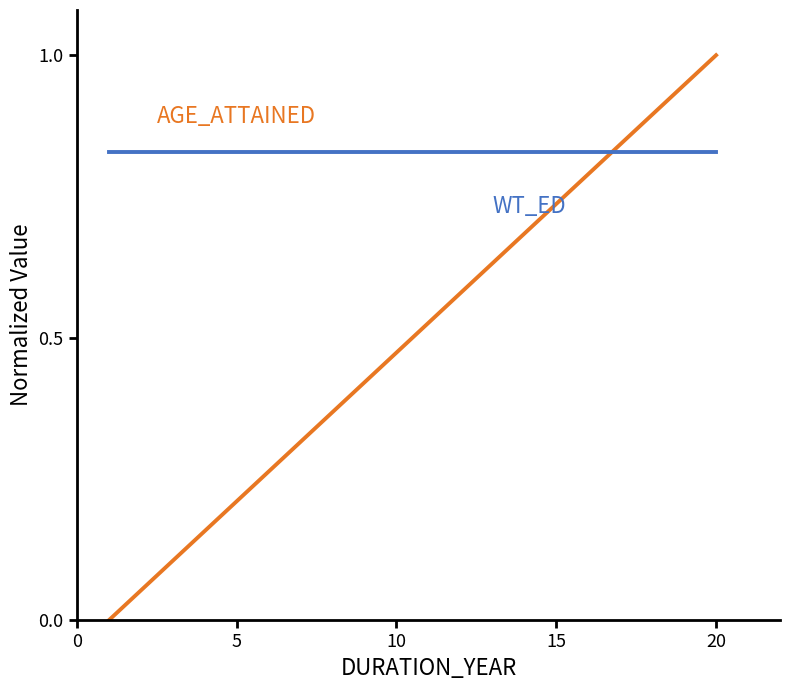

What is the maximum value shown in the chart?

1.0